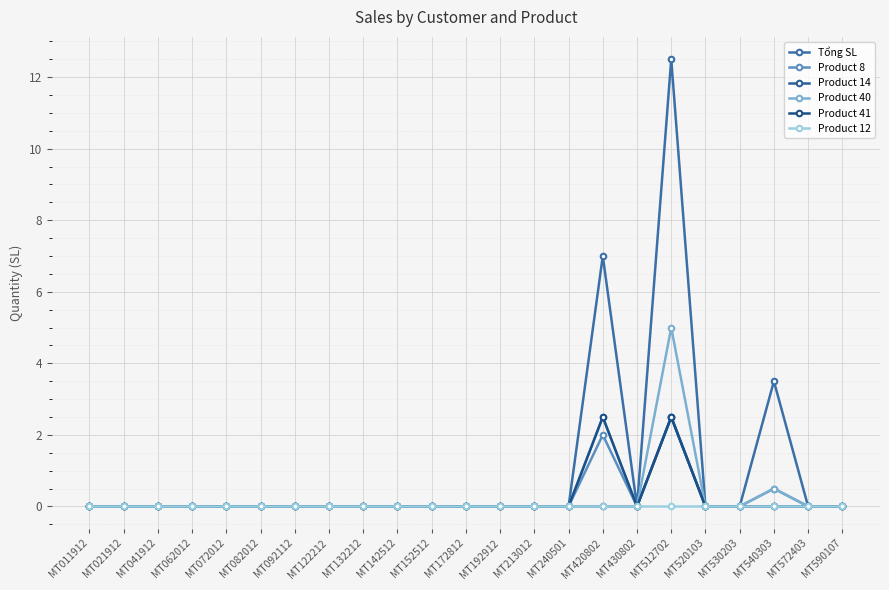

True or false: Product 40 has a value of 2.9 at MT082012.

False